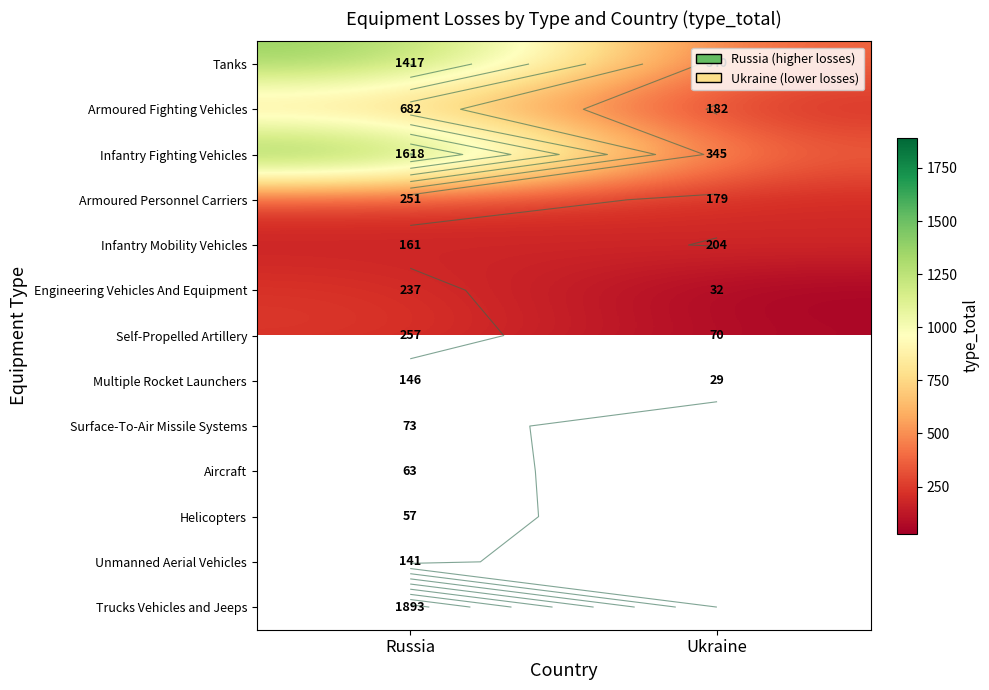

Count the Self-Propelled Artillery values in the range 70 to 257.

2